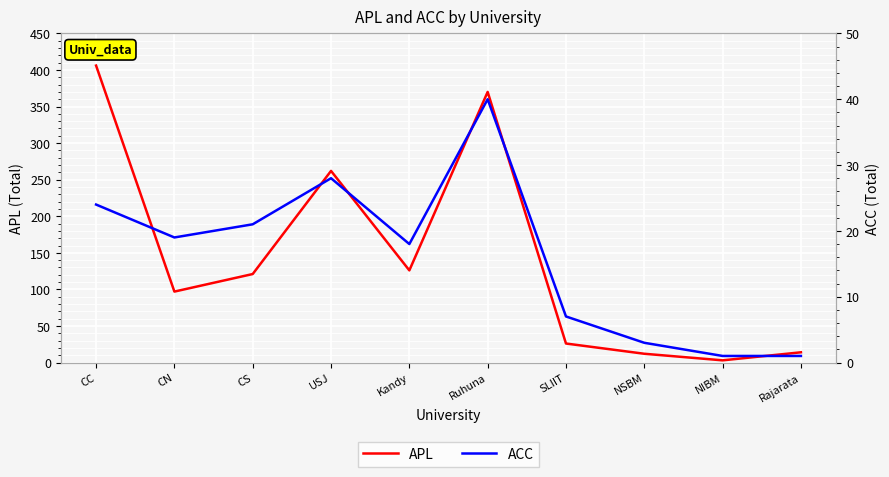

What is the value of the ACC point at the 7th from the left?

7